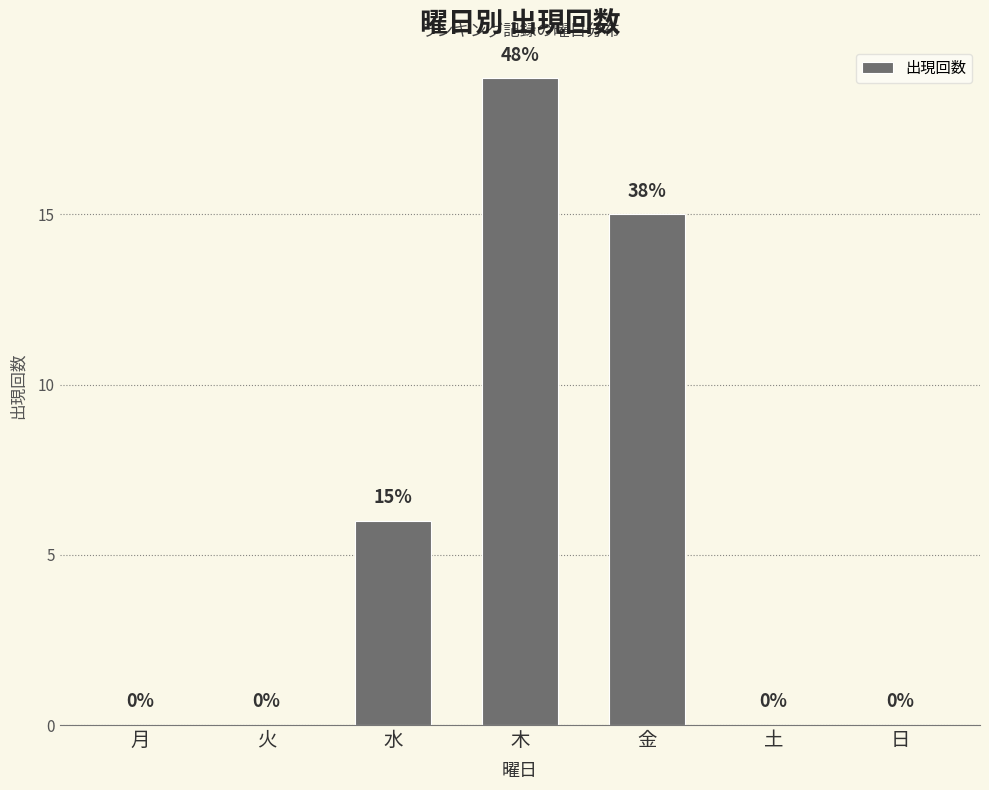

Count the number of values greater than 0.

3